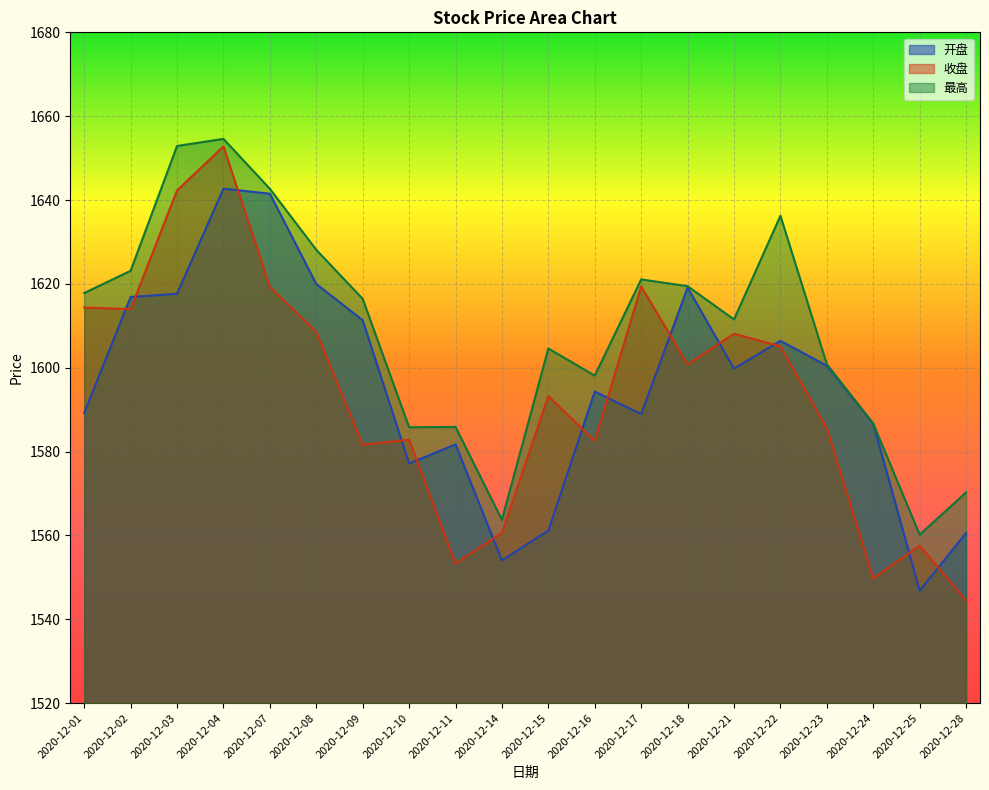

At which category is the sum across all series the highest?

2020-12-04